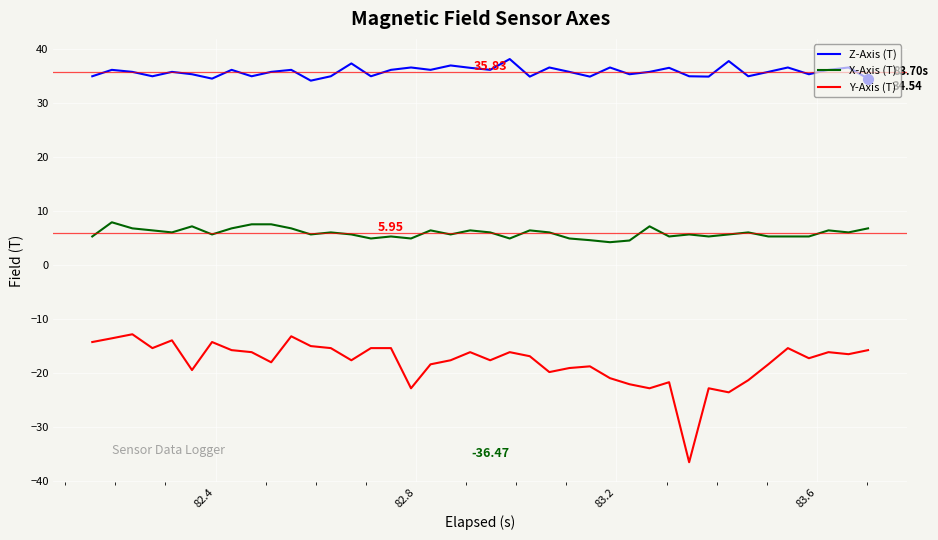

Which series has the largest range (max minus min)?

Y-Axis (T)